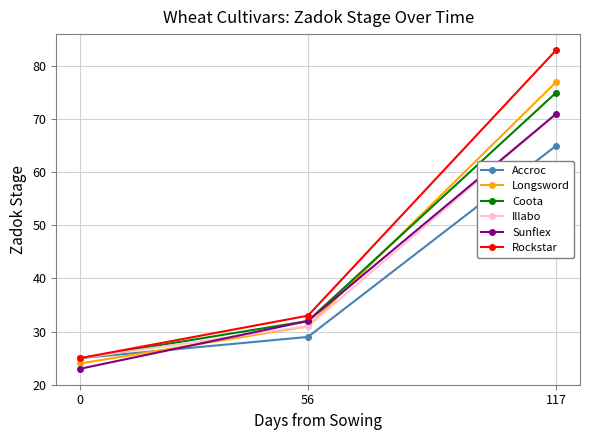

True or false: Rockstar has a value of 83 at 117.

True